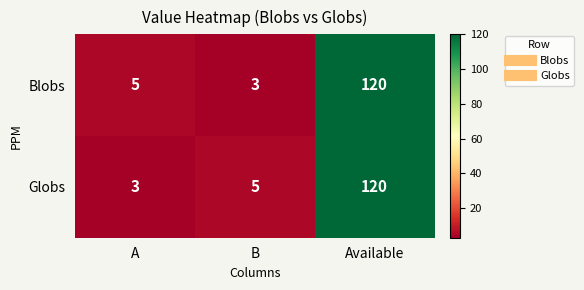

Reading left to right, what are all the values shown in this chart?

Blobs: 5	3	120
Globs: 3	5	120